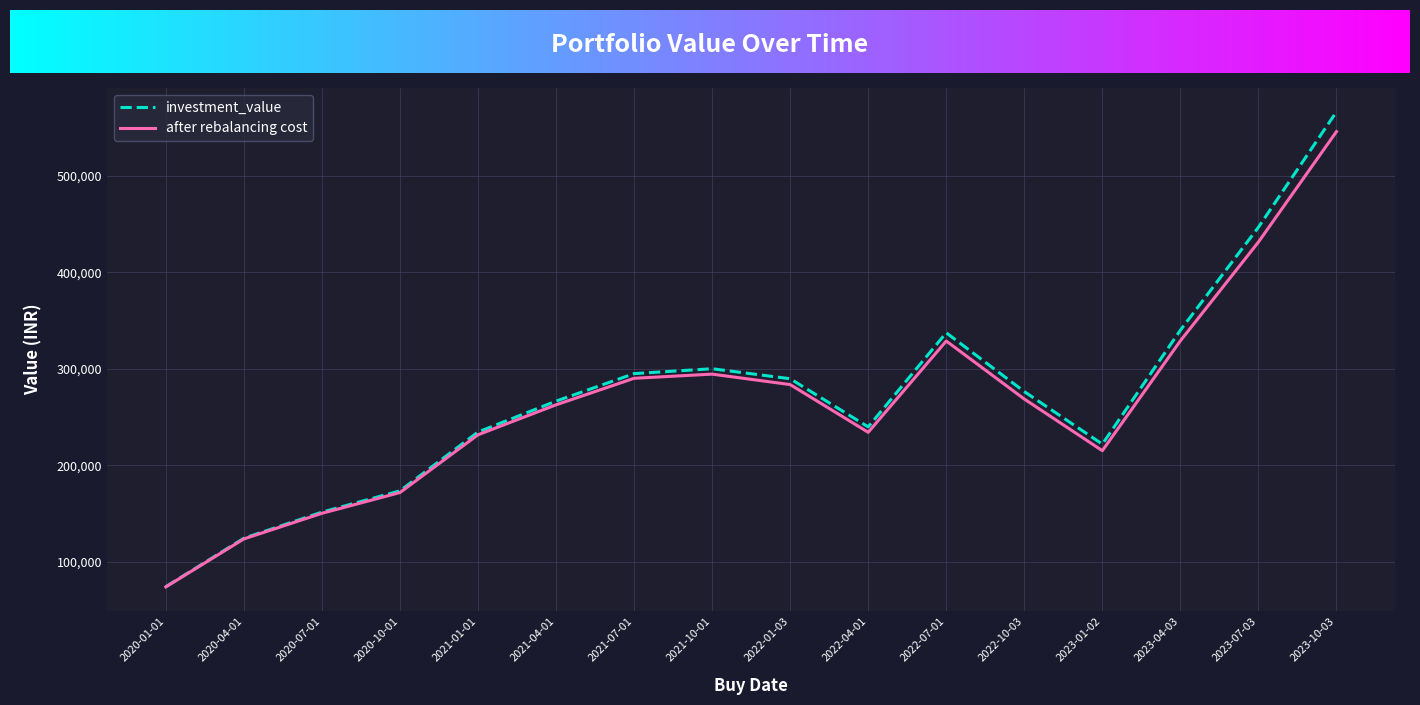

Rank the series by their average value, from highest to lowest.

investment_value, after rebalancing cost